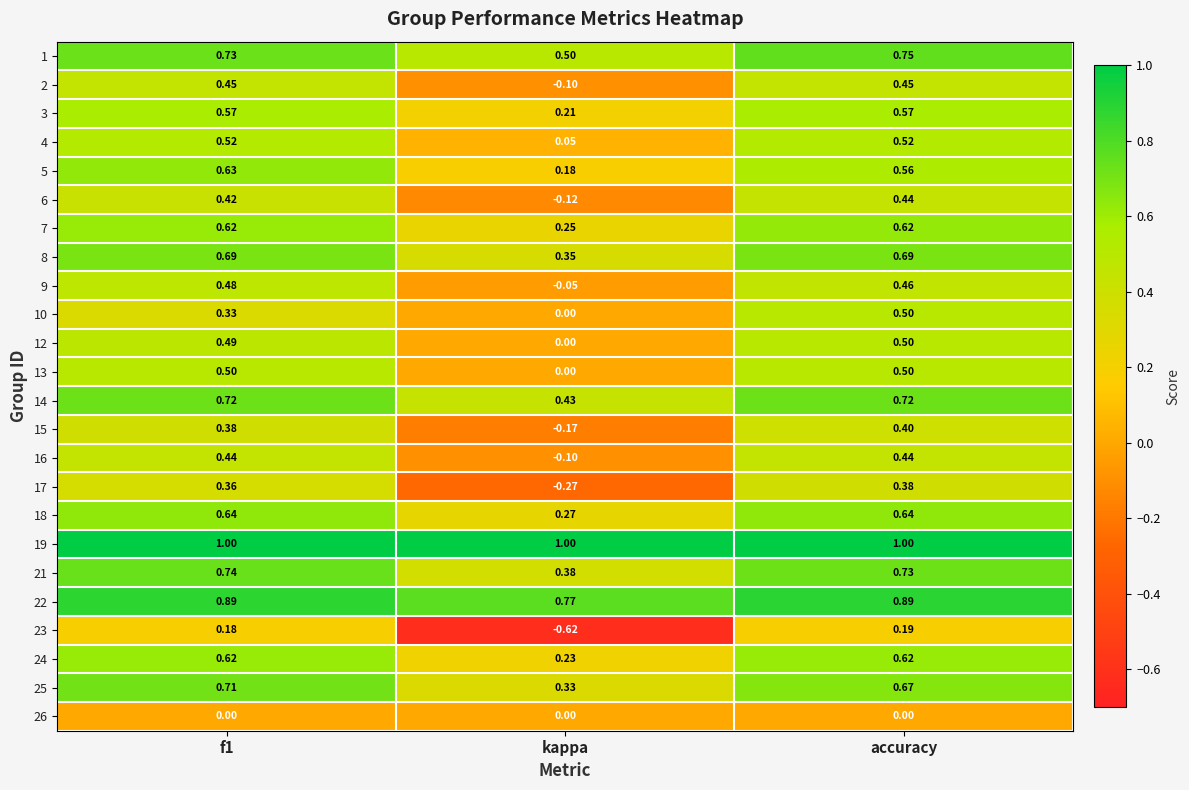

Which category has the lowest value in the 8 series?

kappa